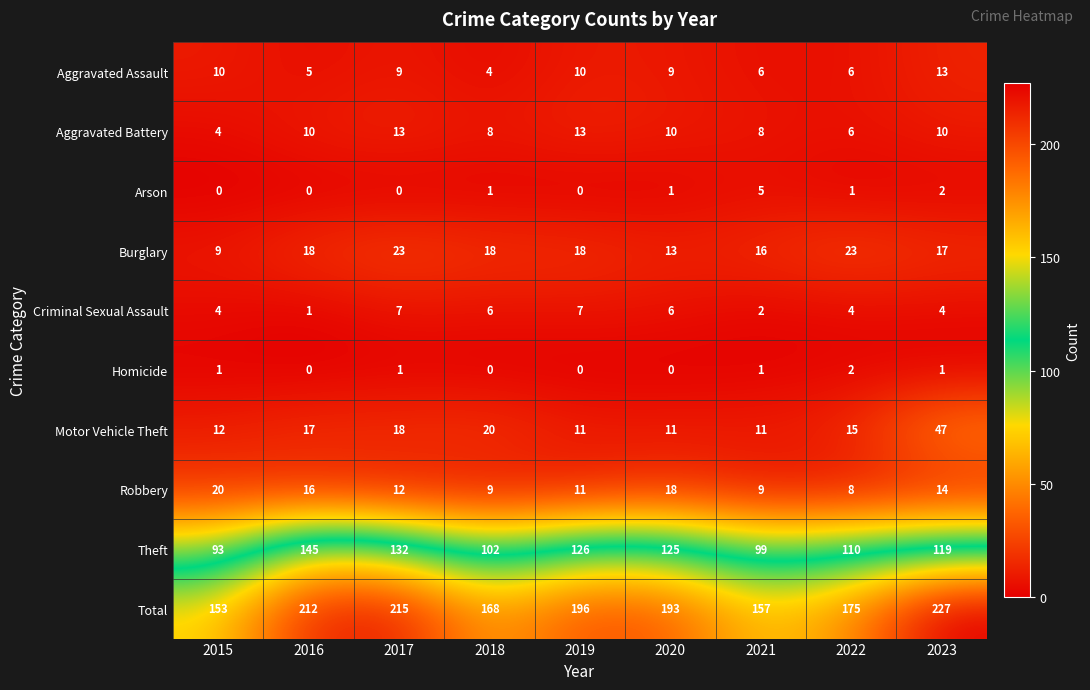

How many categories are shown in the chart?

9